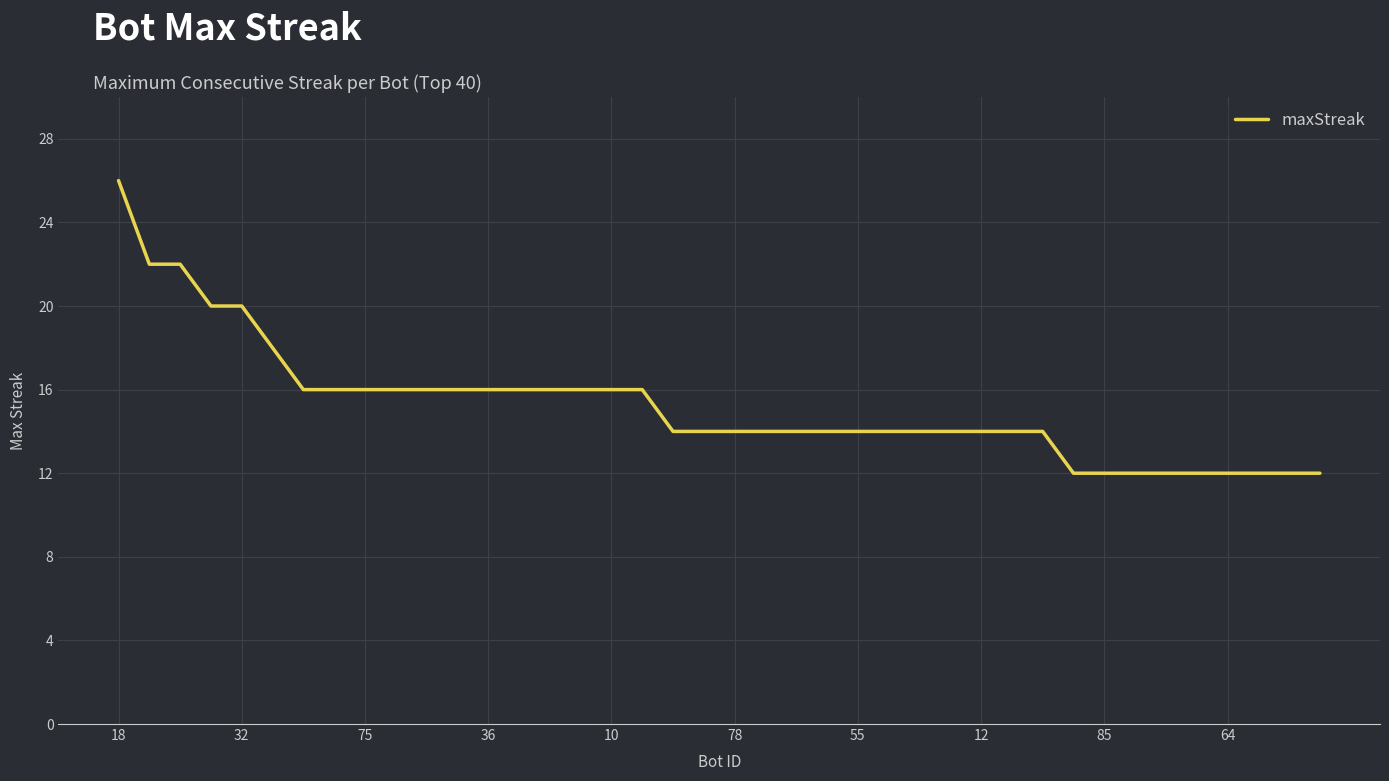

What is the smallest value displayed?

12